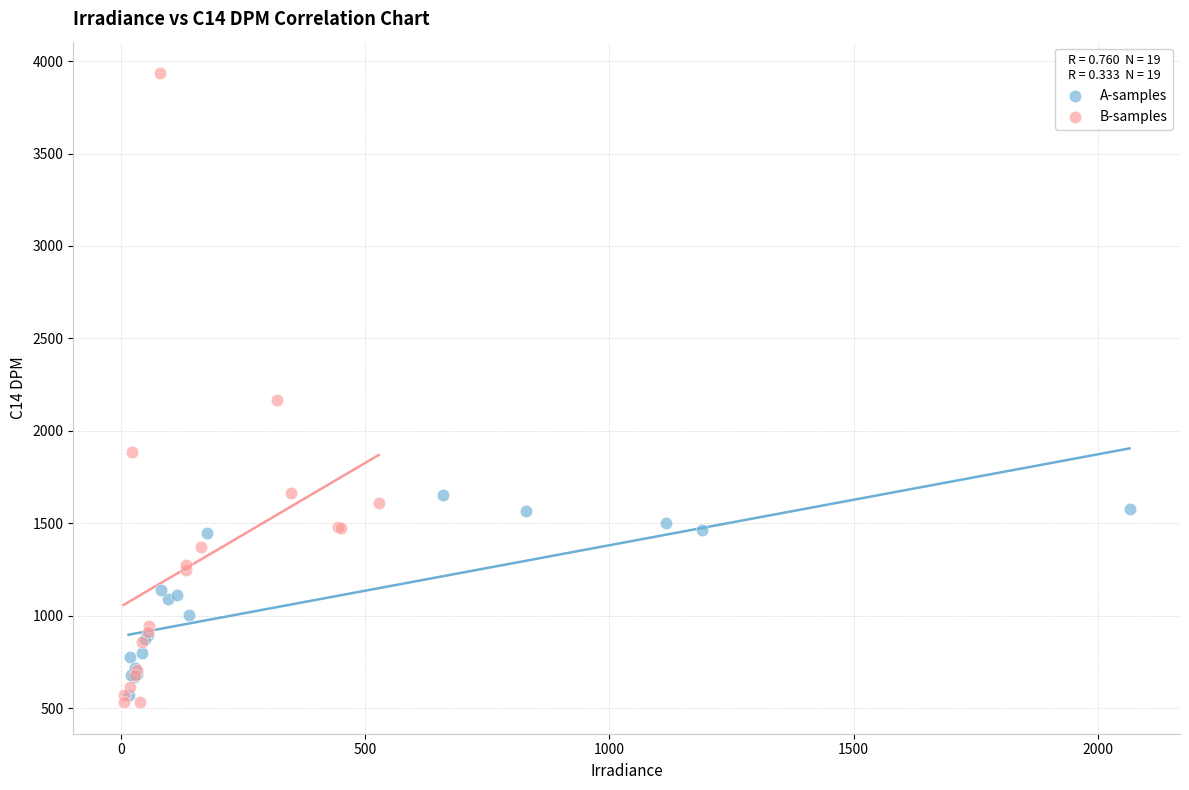

Which series contains the highest Y value?

B-samples